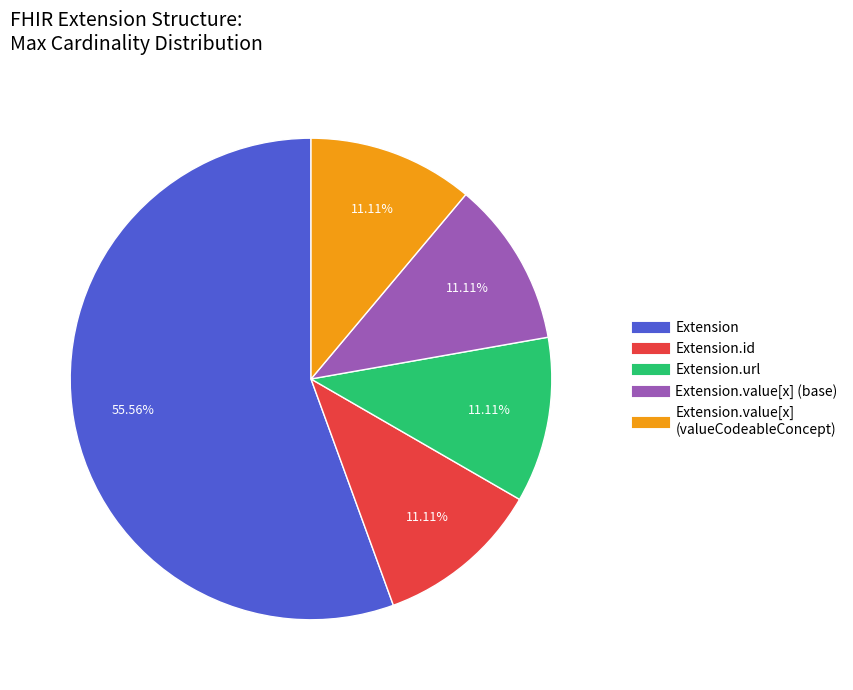

Is there any slice that represents more than half of the pie?

Yes